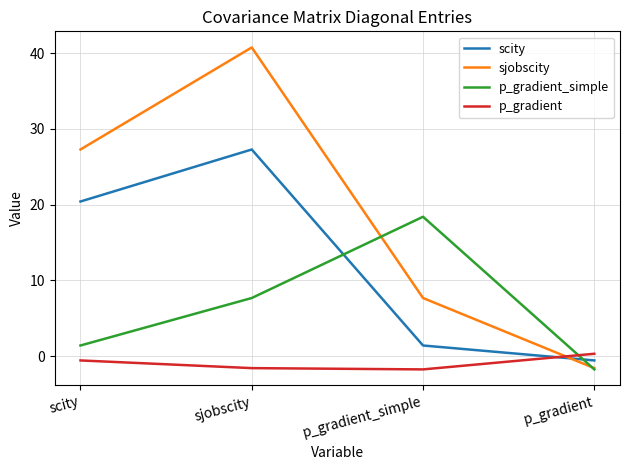

Rank the series by their average value, from highest to lowest.

sjobscity, scity, p_gradient_simple, p_gradient